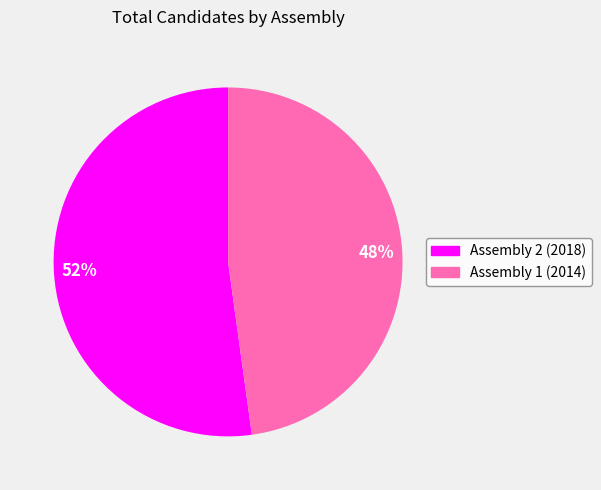

To the nearest percent, what is the difference between the largest and smallest slice percentages?

4%